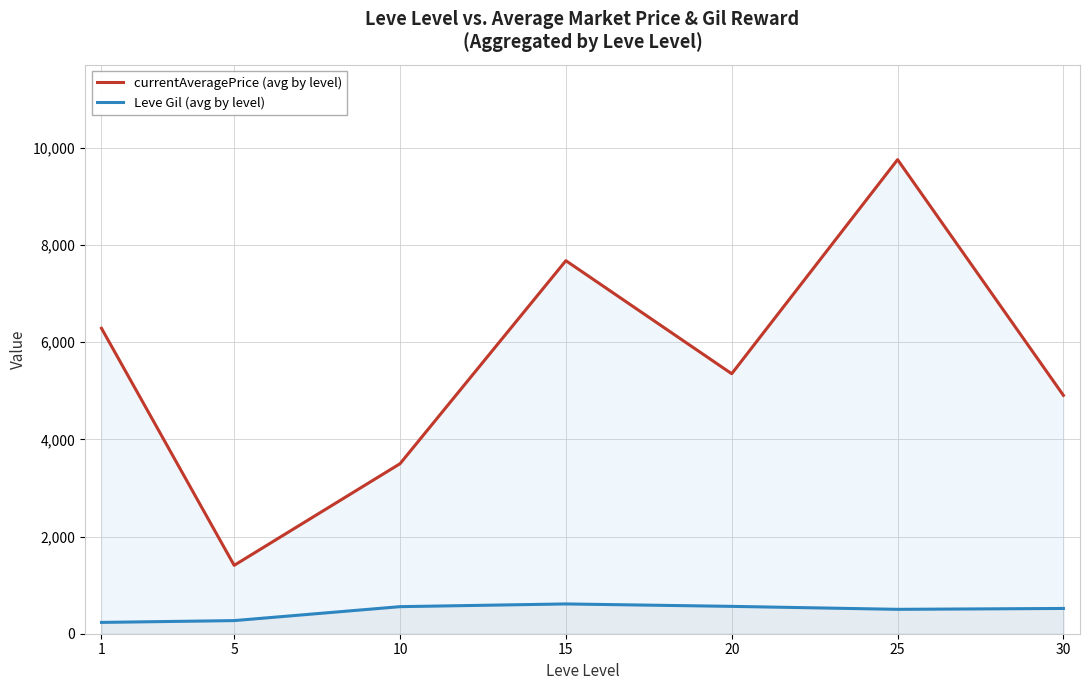

Which series changed the most between 20 and 30?

currentAveragePrice (avg by level)